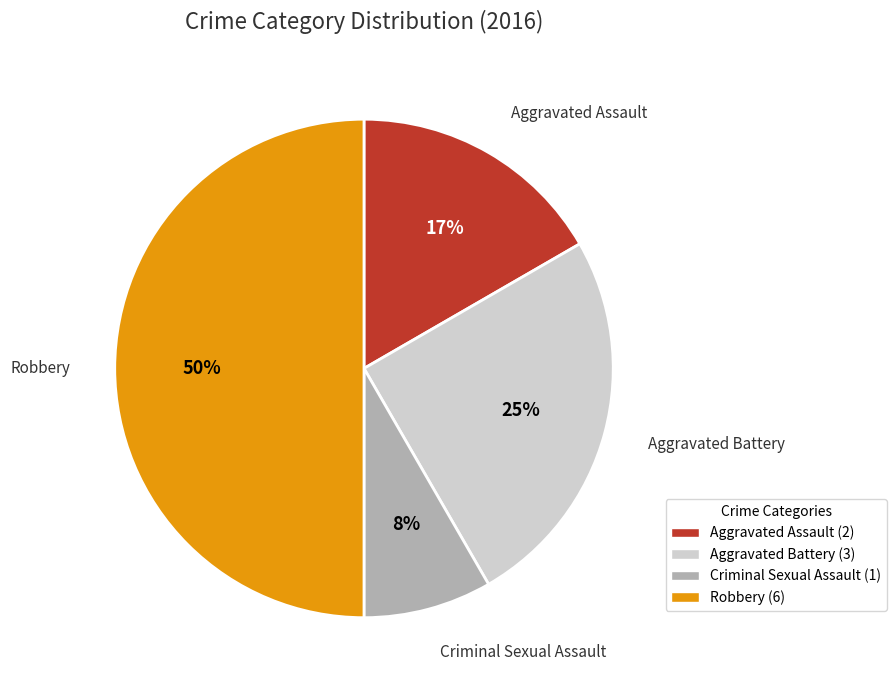

Which category has the smallest portion of the pie?

Criminal Sexual Assault